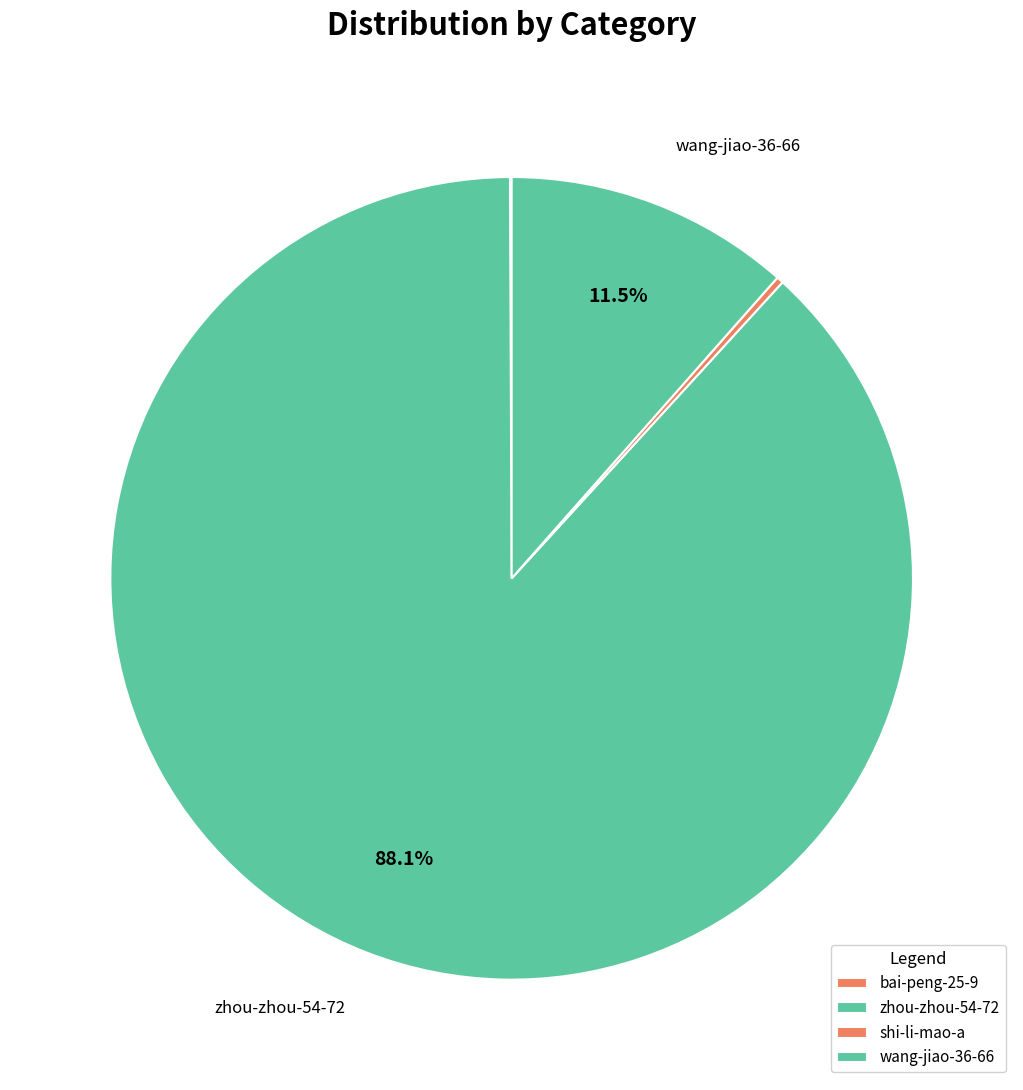

Is it true that shi-li-mao-a is 0% of the pie?

True